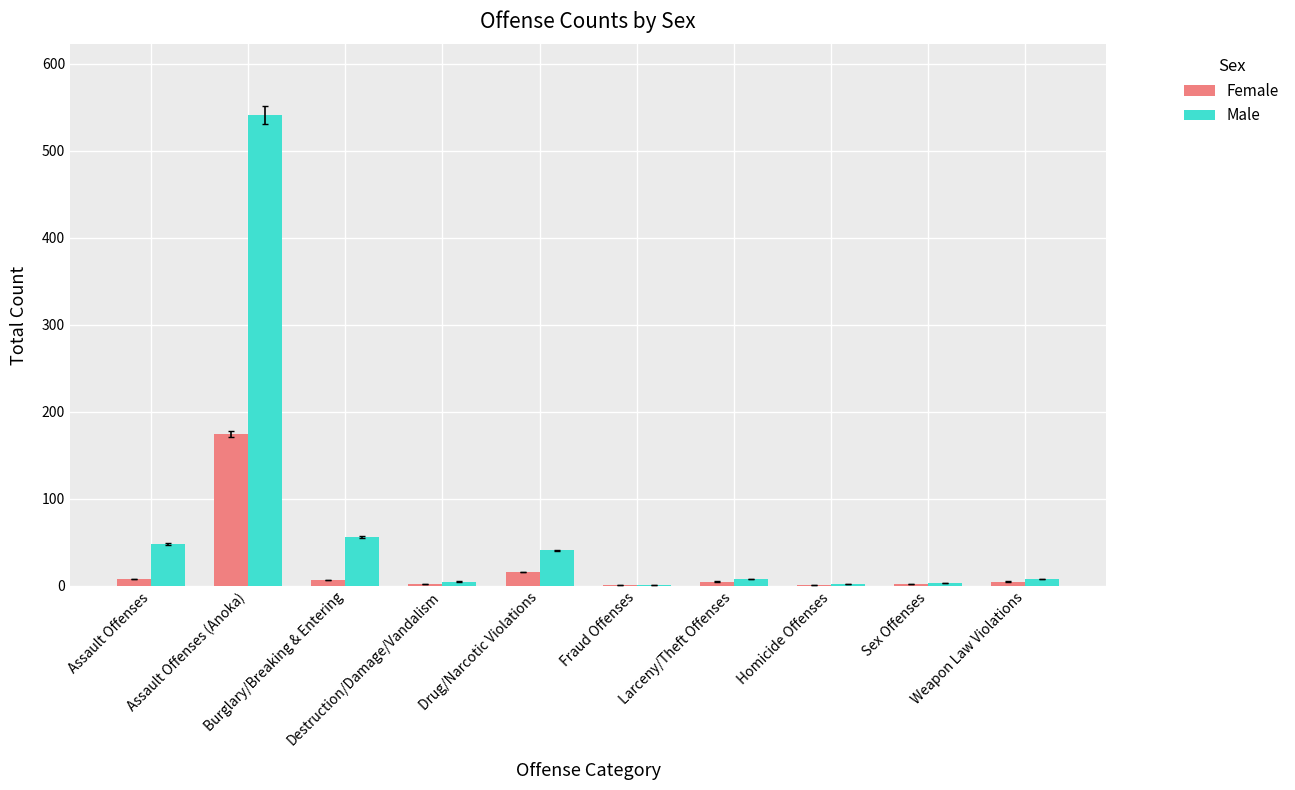

Which series has the largest total across all categories?

Male